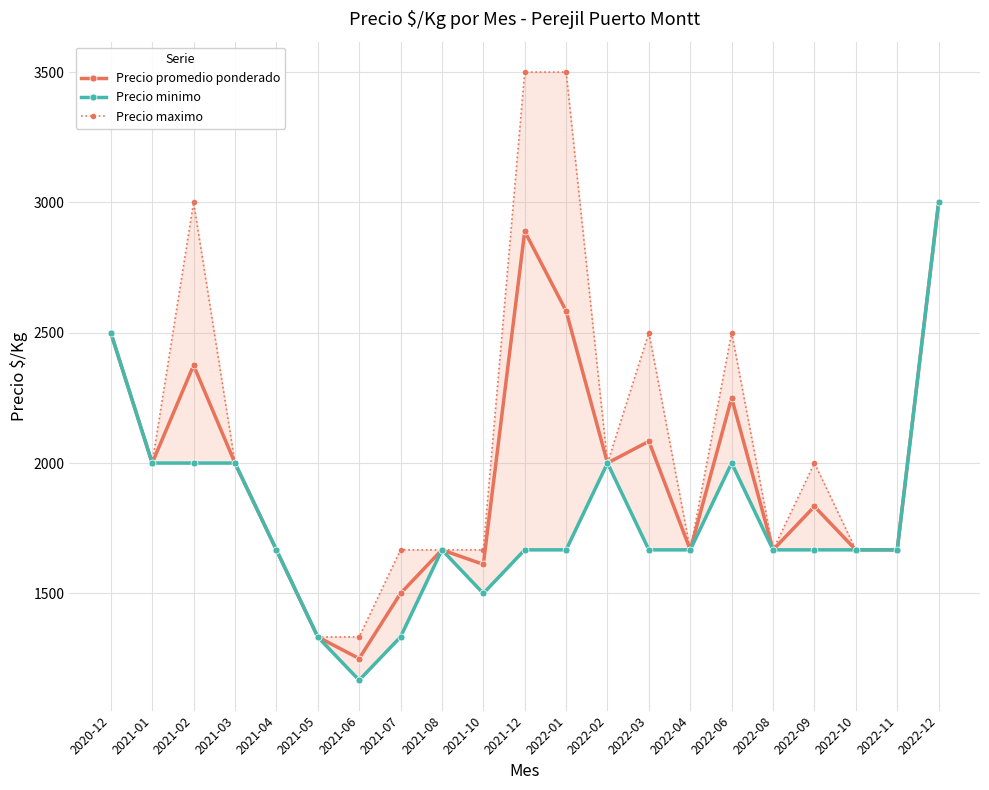

Which has a higher value, 2021-10 or 2021-05?

2021-10